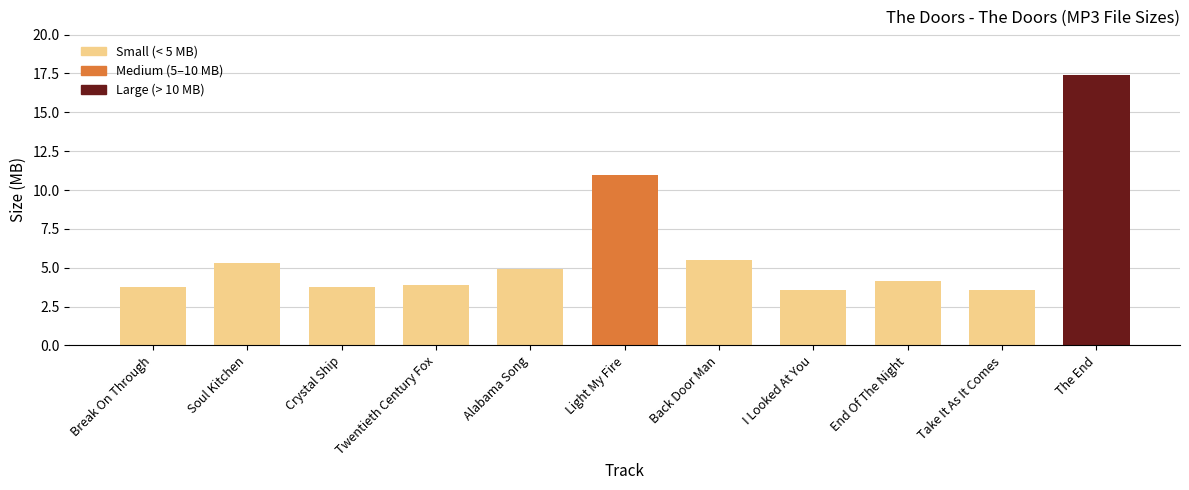

Is it true that the value at Back Door Man is 5.5?

True